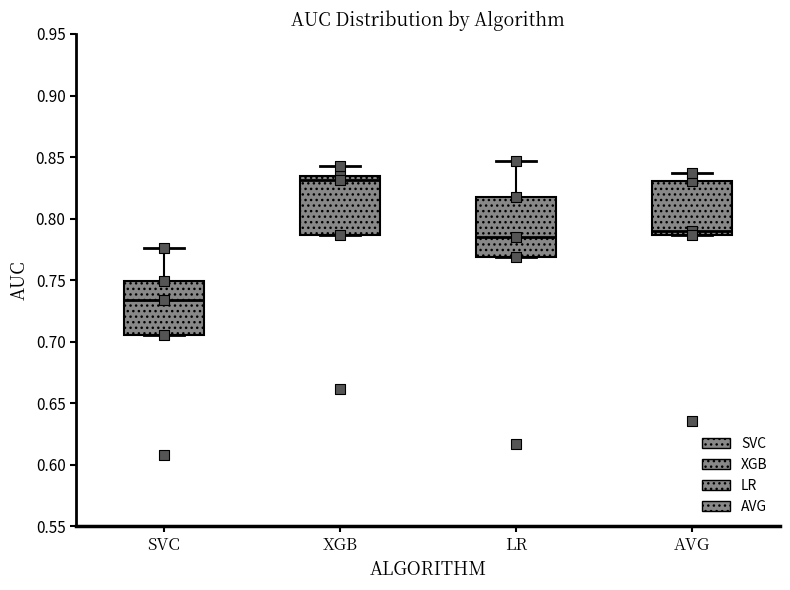

Which box has the highest median line?

XGB